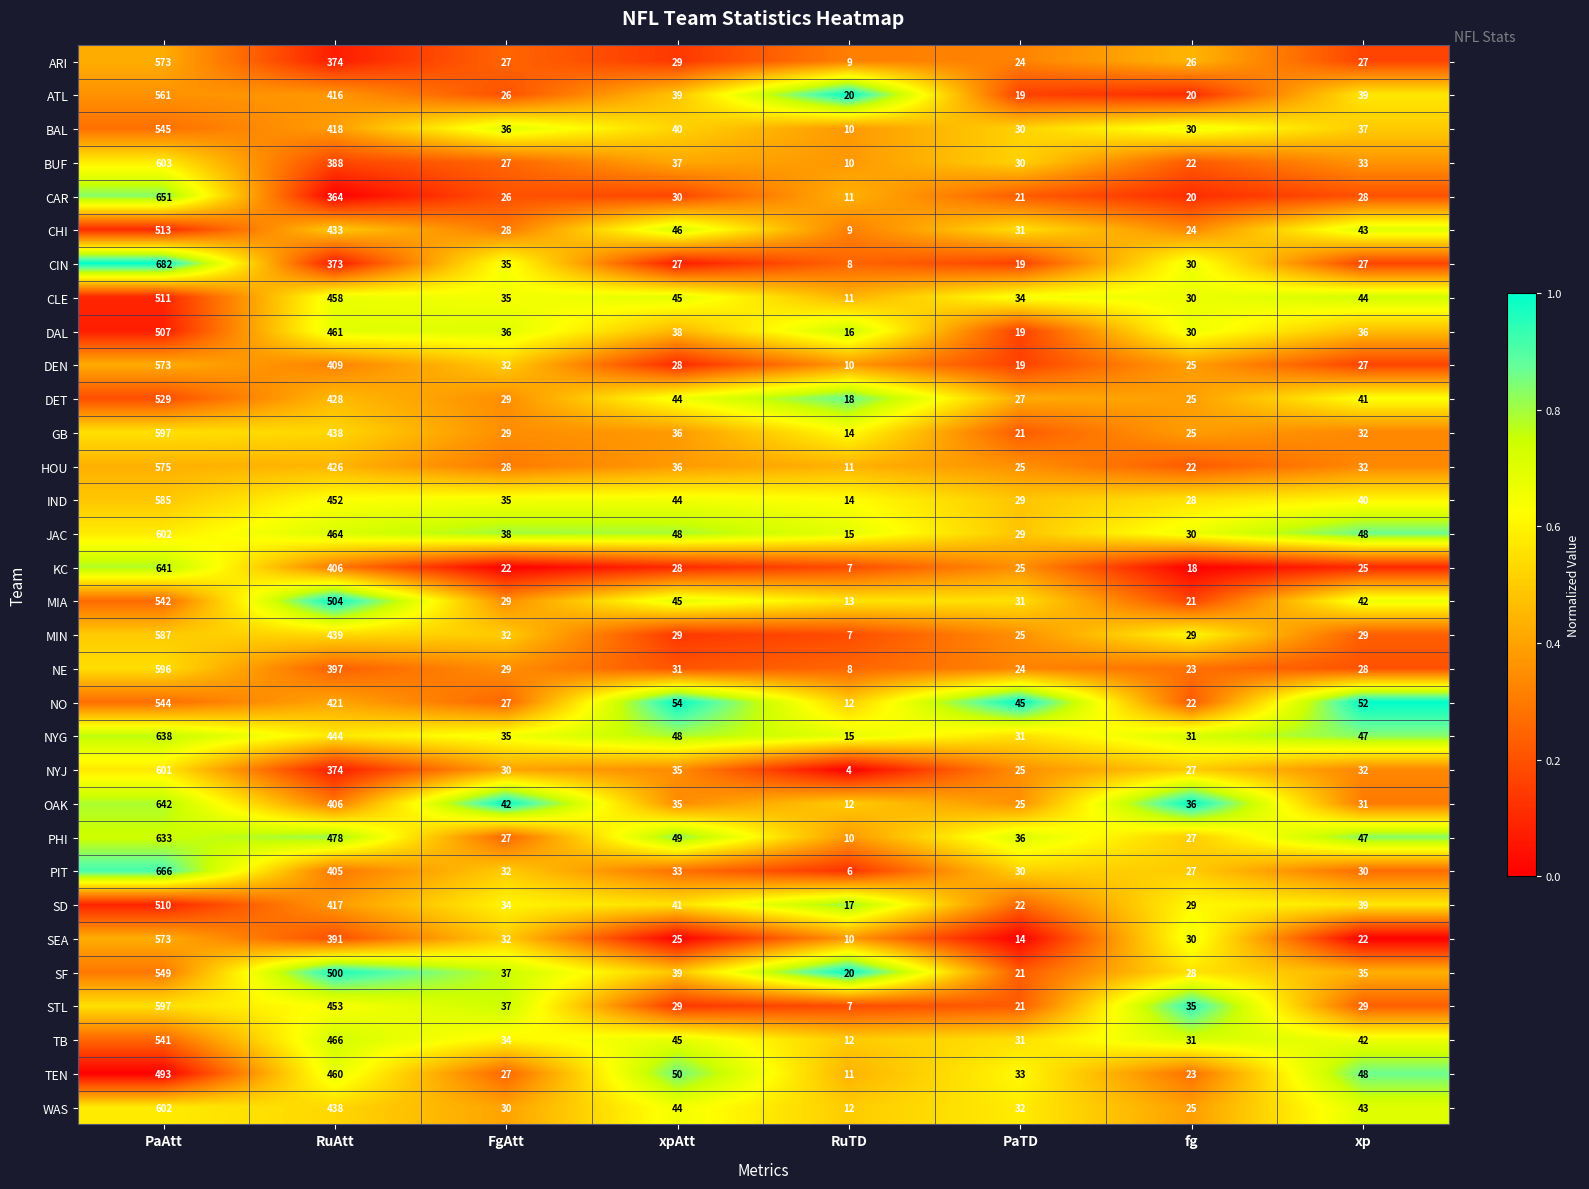

What is the greatest value displayed?

682